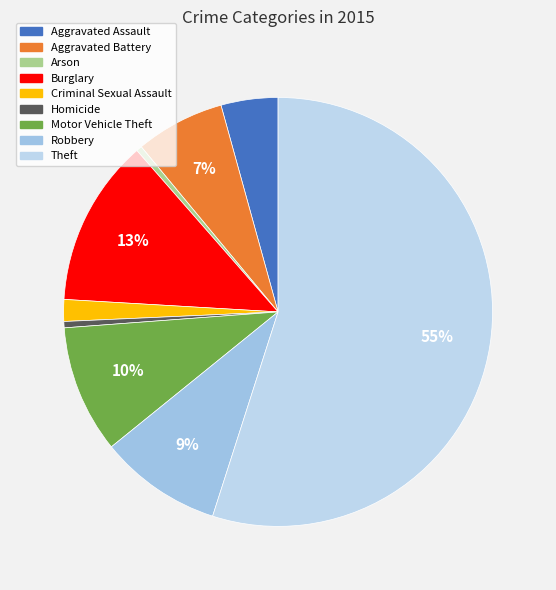

Count the number of slices in the pie.

9